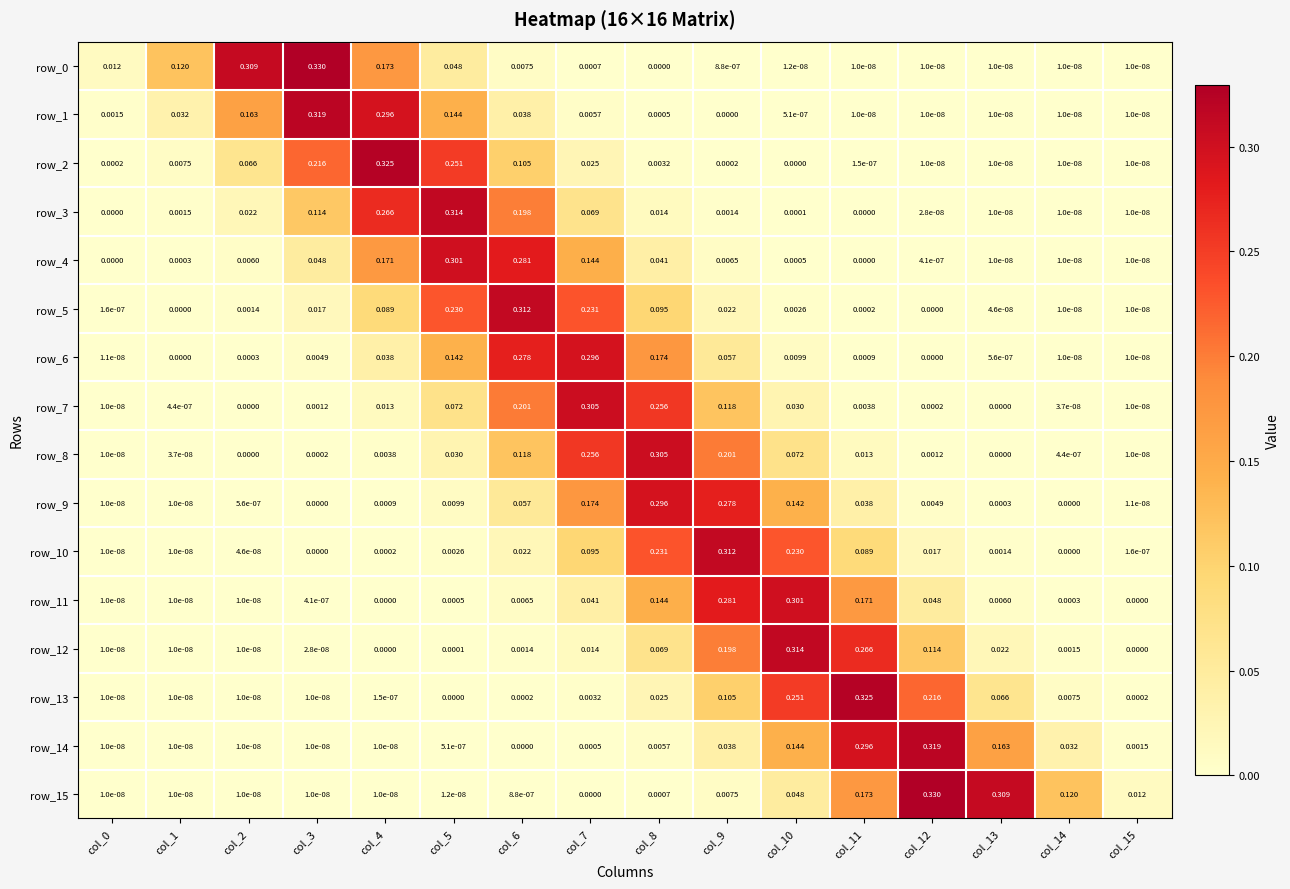

What is the total value across all series at col_10?

1.5